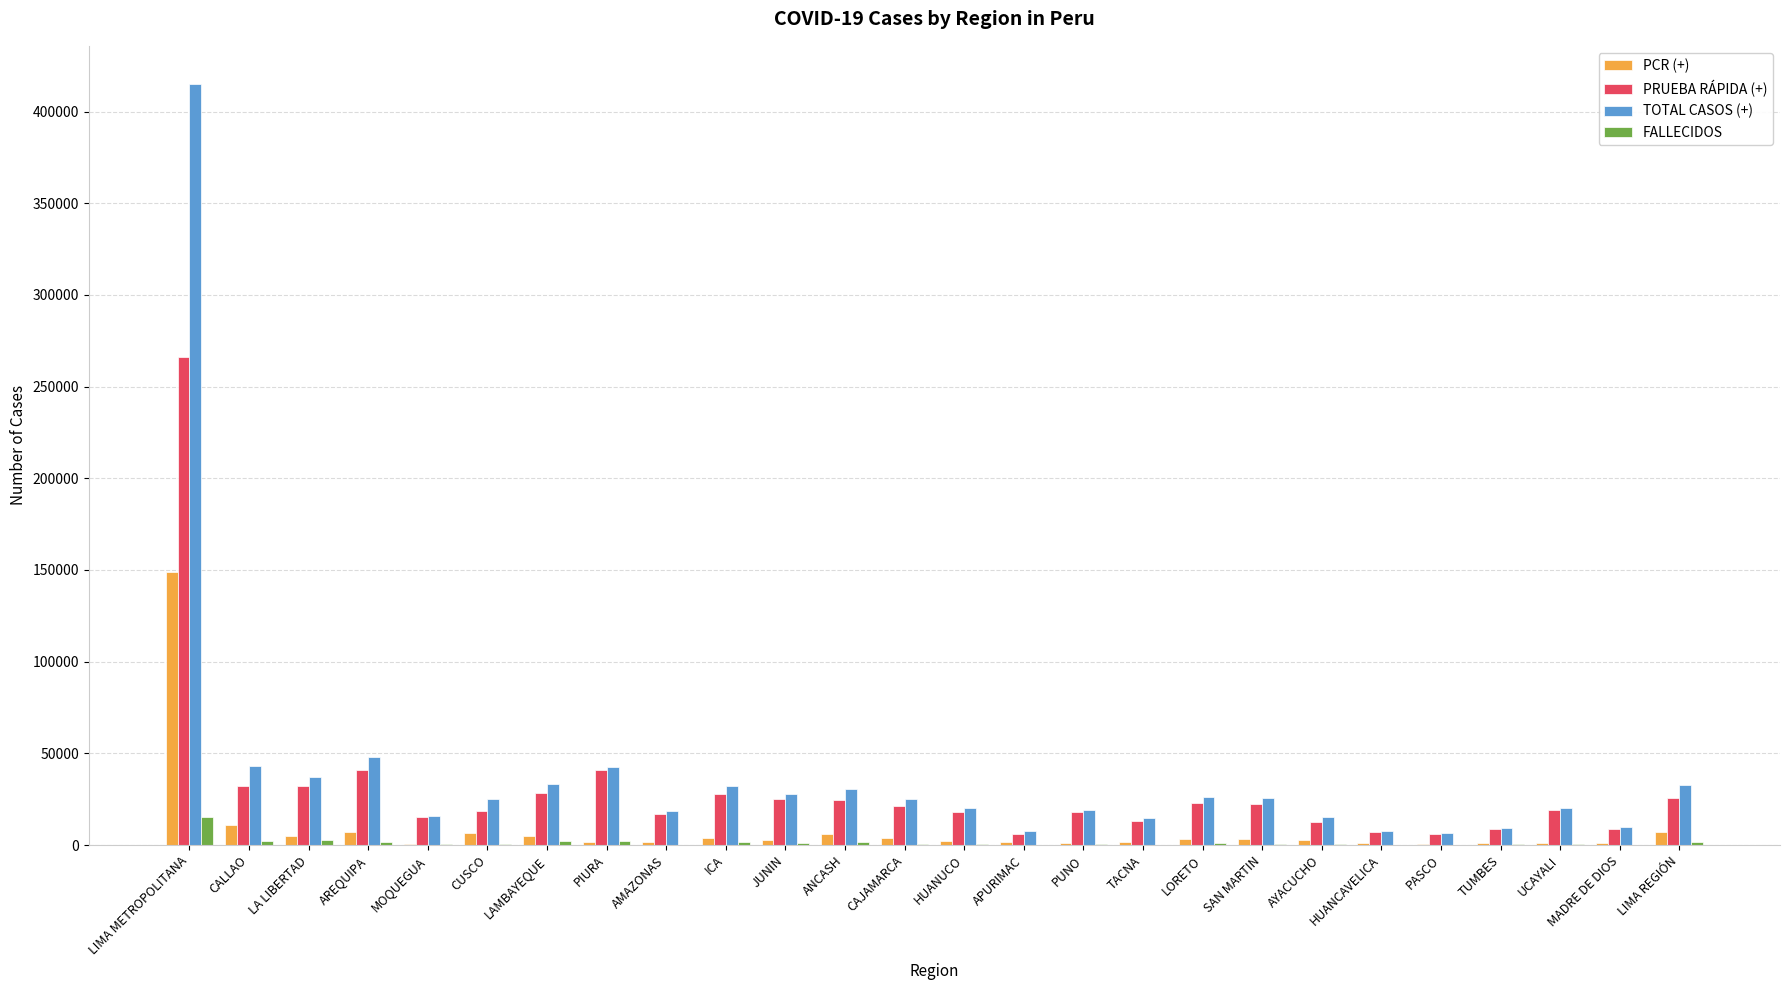

What is the maximum value shown in the chart?

415069